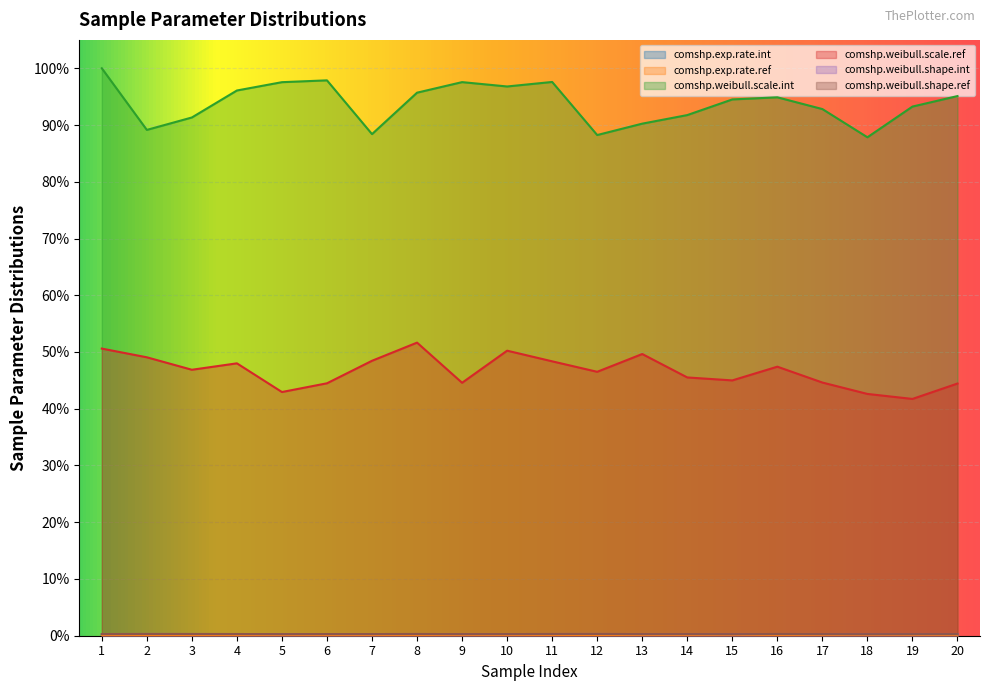

True or false: comshp.exp.rate.ref has more than 1 points higher than both neighbors.

True